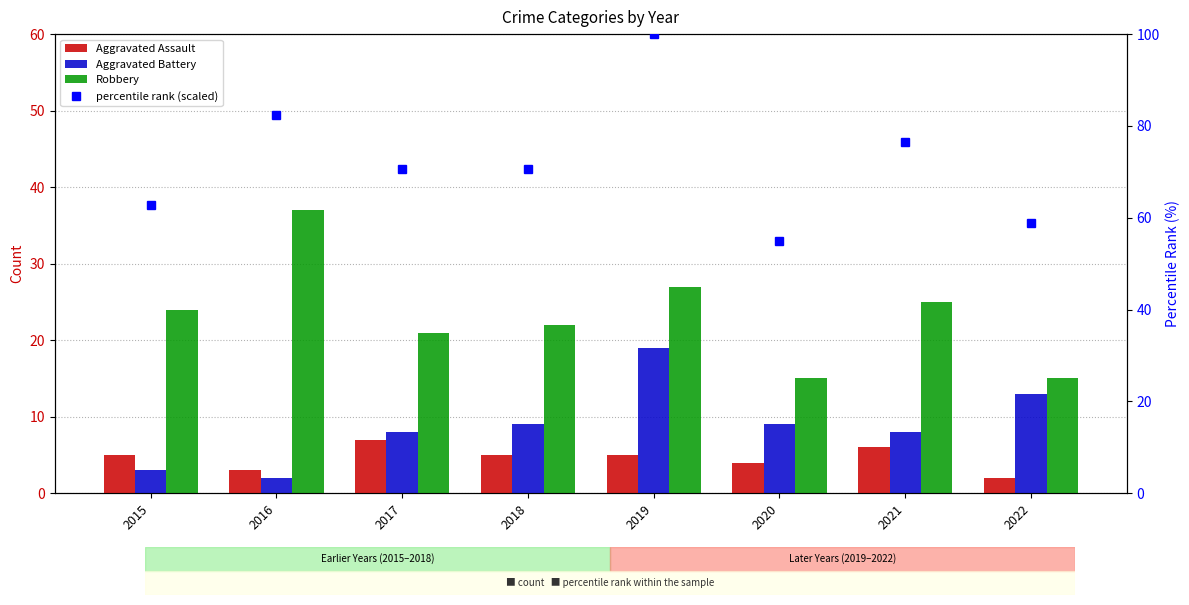

How many values in the Aggravated Assault series exceed 5?

2